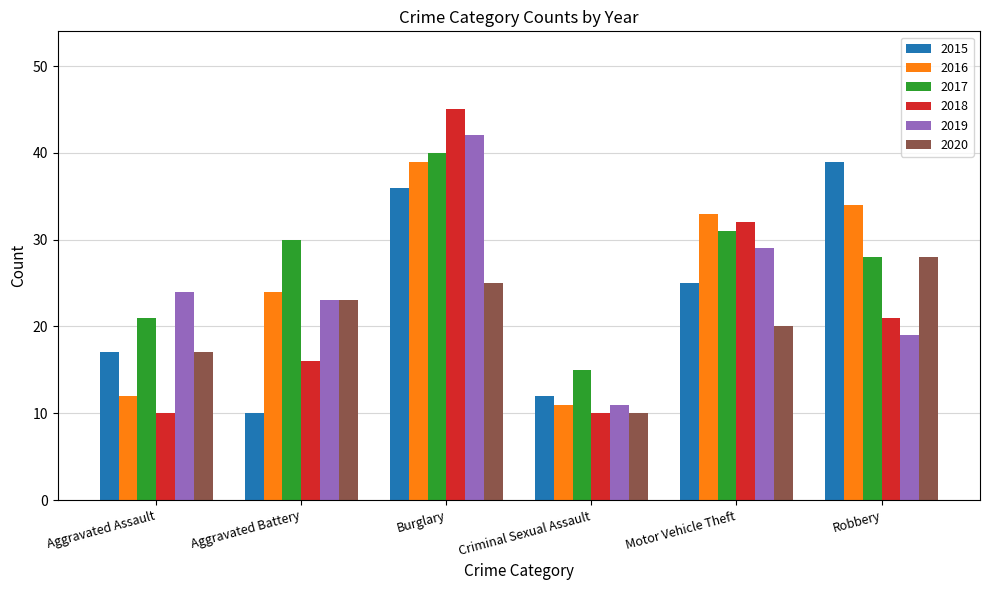

Reading left to right, what are all the values shown in this chart?

2015: Aggravated Assault=17	Aggravated Battery=10	Burglary=36	Criminal Sexual Assault=12	Motor Vehicle Theft=25	Robbery=39
2016: Aggravated Assault=12	Aggravated Battery=24	Burglary=39	Criminal Sexual Assault=11	Motor Vehicle Theft=33	Robbery=34
2017: Aggravated Assault=21	Aggravated Battery=30	Burglary=40	Criminal Sexual Assault=15	Motor Vehicle Theft=31	Robbery=28
2018: Aggravated Assault=10	Aggravated Battery=16	Burglary=45	Criminal Sexual Assault=10	Motor Vehicle Theft=32	Robbery=21
2019: Aggravated Assault=24	Aggravated Battery=23	Burglary=42	Criminal Sexual Assault=11	Motor Vehicle Theft=29	Robbery=19
2020: Aggravated Assault=17	Aggravated Battery=23	Burglary=25	Criminal Sexual Assault=10	Motor Vehicle Theft=20	Robbery=28